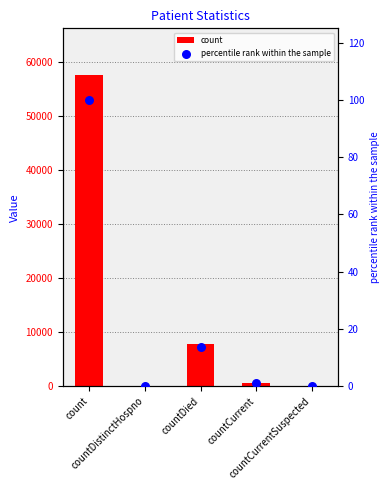

What is the total value across all series at countDied?

7762.5